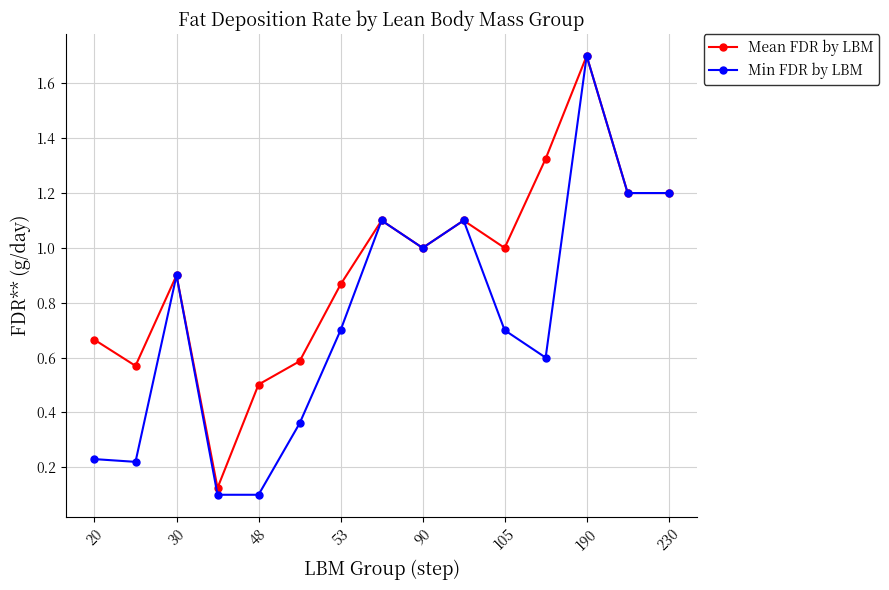

What are all the series names shown in the legend?

Mean FDR by LBM, Min FDR by LBM